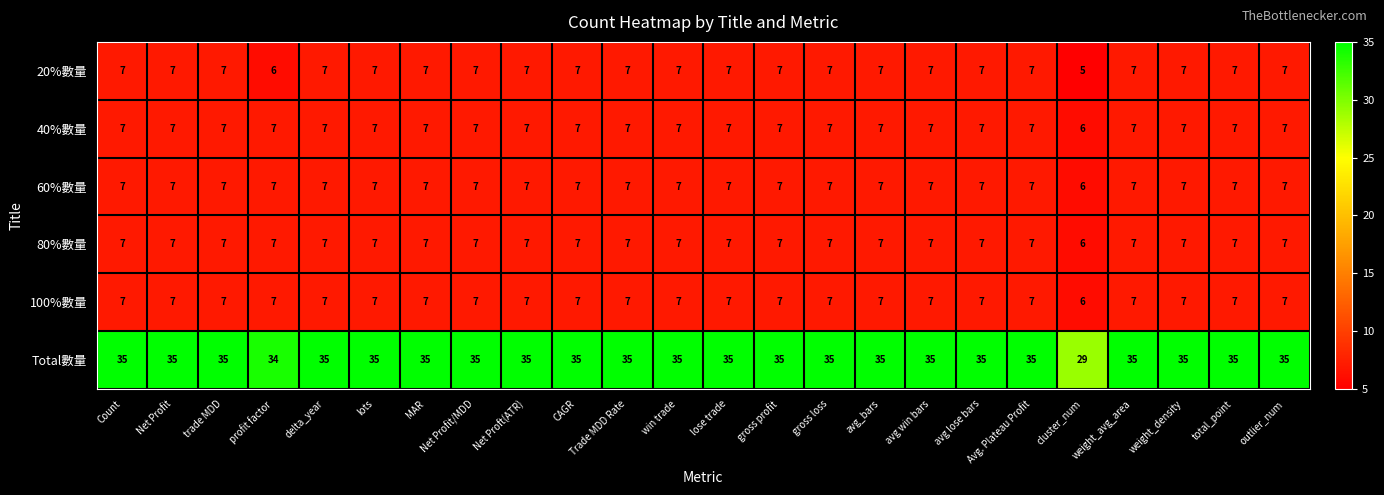

The 20%數量 series shows 7 at Trade MDD Rate. True or false?

True